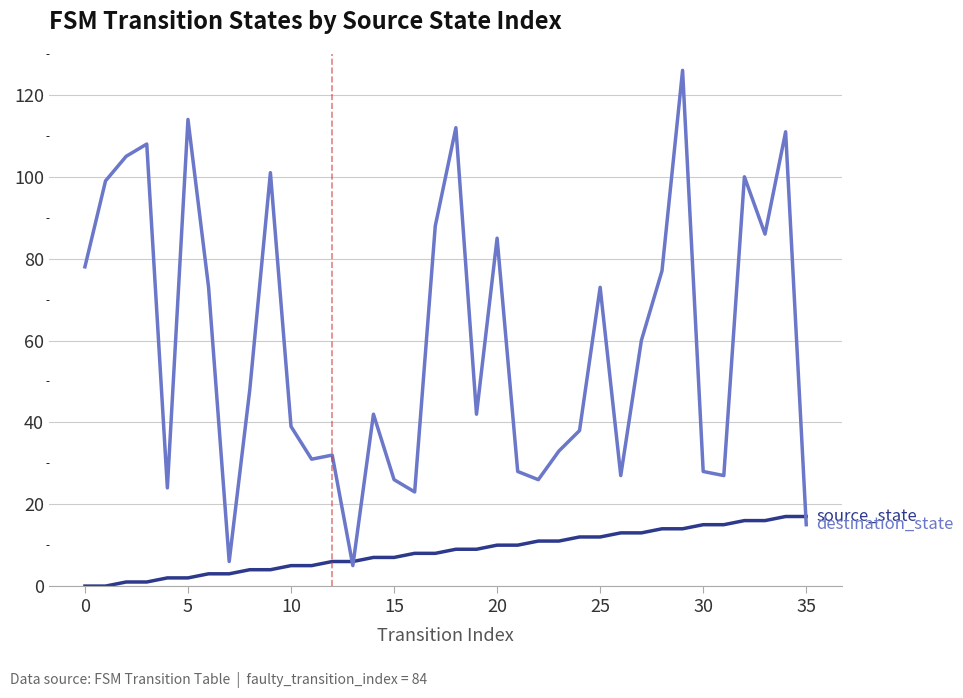

At which category does destination_state reach its first local valley?

4